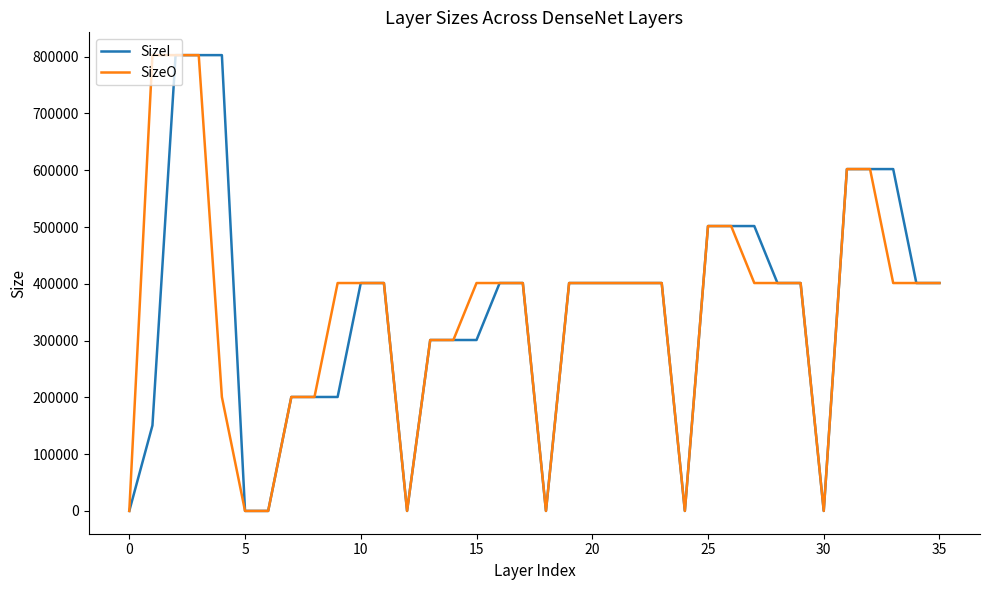

What is the maximum value shown in the chart?

802816